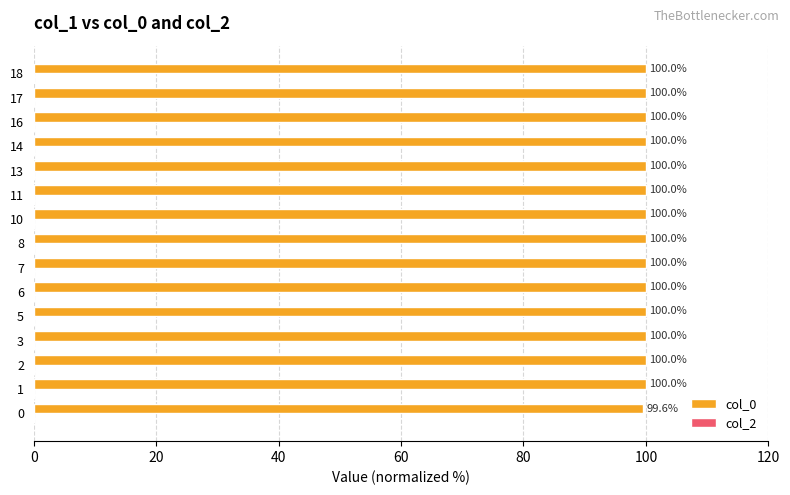

Are the bars horizontal?

Yes